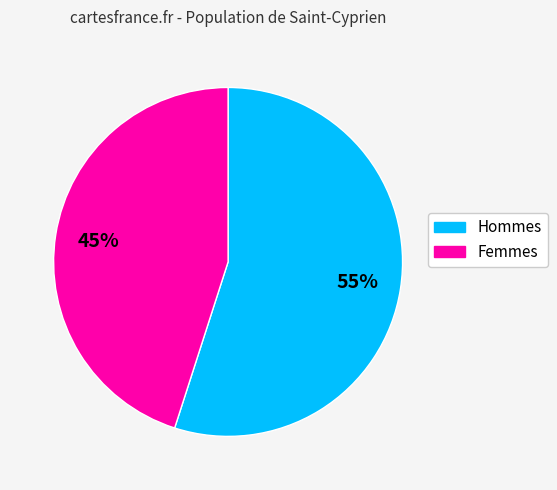

Does any single category account for the majority?

Yes